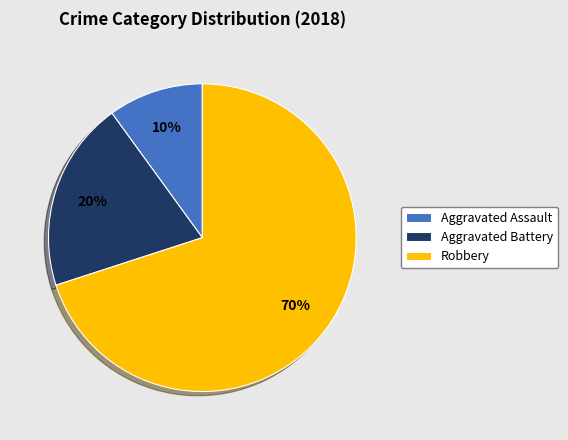

True or false: Aggravated Assault accounts for 10% of the total.

True